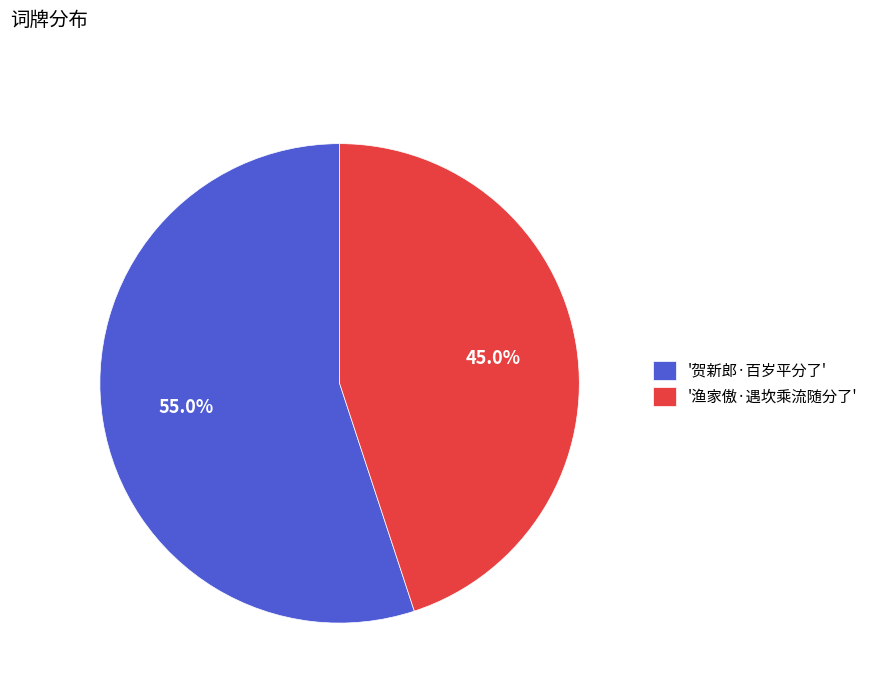

Which category accounts for the majority?

'贺新郎·百岁平分了'